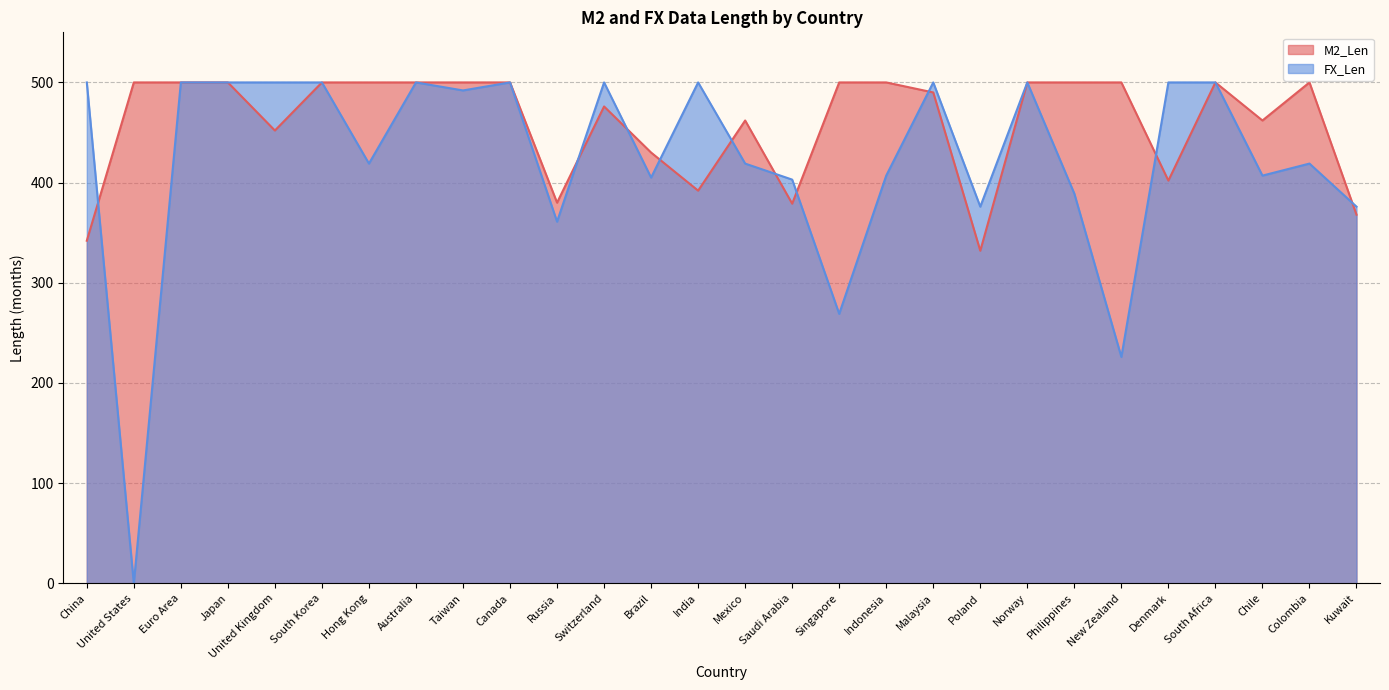

At which label is M2_Len closest to 416?

Brazil